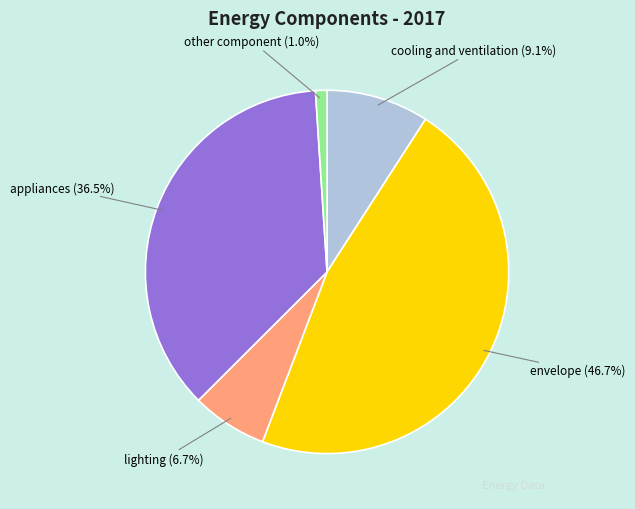

Approximately how many times larger is the value at appliances compared to lighting?

5.4